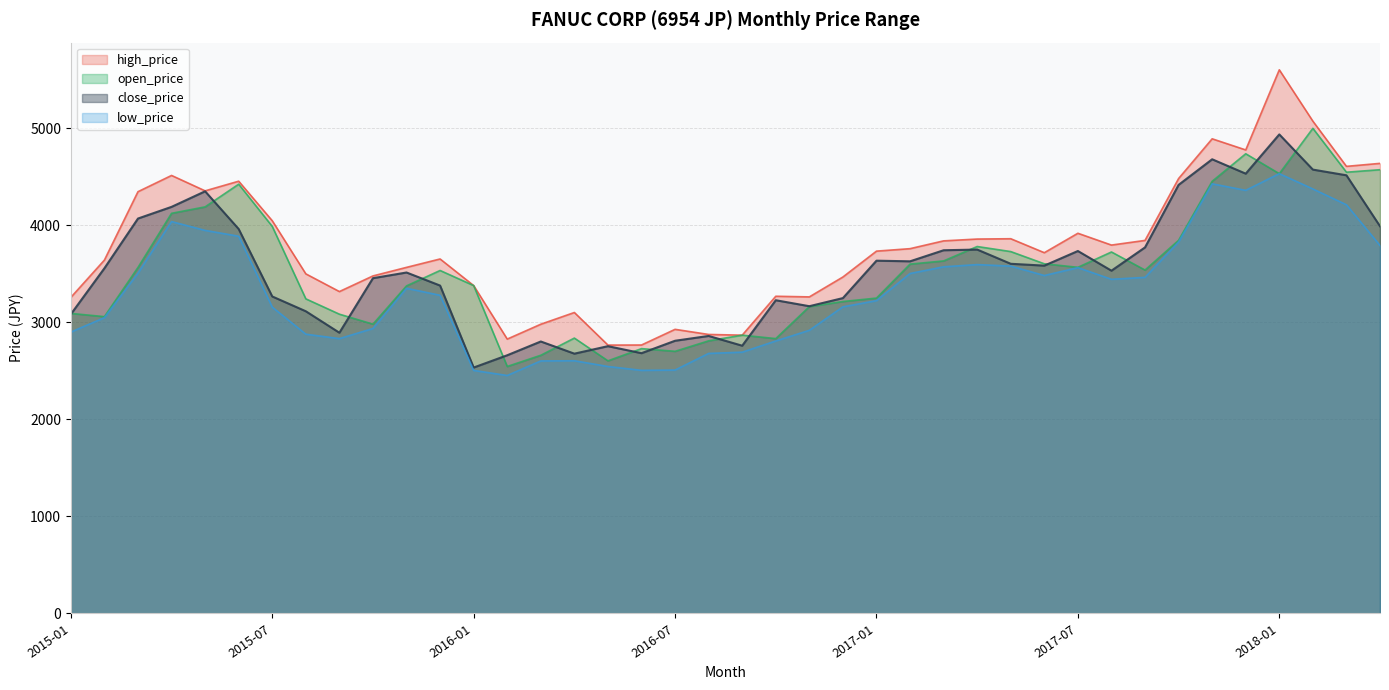

Reading left to right, extract all data points from this chart.

close_price: 2015-01=3083.8	2015-02=3557.5	2015-03=4069.9	2015-04=4190.2	2015-05=4350.5	2015-06=3961.9	2015-07=3266.9	2015-08=3114.4	2015-09=2893.2	2015-10=3455.3	2015-11=3513.8	2015-12=3379.2	2016-01=2534.4	2016-02=2661.0	2016-03=2802.9	2016-04=2677.5	2016-05=2754.5	2016-06=2682.3	2016-07=2810.5	2016-08=2860.0	2016-09=2759.4	2016-10=3228.1	2016-11=3166.5	2016-12=3250.2	2017-01=3635.7	2017-02=3629.1	2017-03=3743.1	2017-04=3750.2	2017-05=3603.7	2017-06=3584.6	2017-07=3735.3	2017-08=3532.5	2017-09=3772.5	2017-10=4416.8	2017-11=4680.6	2017-12=4532.4	2018-01=4936.9	2018-02=4574.2	2018-03=4515.6	2018-04=3990.6
high_price: 2015-01=3257.5	2015-02=3642.0	2015-03=4346.6	2015-04=4514.0	2015-05=4355.3	2015-06=4454.8	2015-07=4047.2	2015-08=3499.9	2015-09=3317.4	2015-10=3478.6	2015-11=3566.7	2015-12=3653.3	2016-01=3379.2	2016-02=2827.7	2016-03=2980.8	2016-04=3101.7	2016-05=2765.9	2016-06=2766.7	2016-07=2928.1	2016-08=2875.4	2016-09=2868.1	2016-10=3269.1	2016-11=3262.5	2016-12=3467.5	2017-01=3734.1	2017-02=3759.5	2017-03=3839.9	2017-04=3858.6	2017-05=3861.9	2017-06=3717.9	2017-07=3918.2	2017-08=3796.5	2017-09=3844.5	2017-10=4482.1	2017-11=4891.6	2017-12=4776.9	2018-01=5602.7	2018-02=5073.4	2018-03=4607.7	2018-04=4638.5
low_price: 2015-01=2900.1	2015-02=3048.2	2015-03=3506.3	2015-04=4038.5	2015-05=3947.7	2015-06=3887.7	2015-07=3157.1	2015-08=2878.2	2015-09=2832.4	2015-10=2936.7	2015-11=3351.1	2015-12=3279.0	2016-01=2504.7	2016-02=2452.6	2016-03=2602.5	2016-04=2604.5	2016-05=2545.3	2016-06=2505.5	2016-07=2508.8	2016-08=2679.9	2016-09=2692.9	2016-10=2808.1	2016-11=2918.0	2016-12=3160.0	2017-01=3224.0	2017-02=3503.6	2017-03=3572.5	2017-04=3595.4	2017-05=3579.7	2017-06=3482.8	2017-07=3563.9	2017-08=3443.9	2017-09=3463.8	2017-10=3828.1	2017-11=4427.7	2017-12=4360.7	2018-01=4532.4	2018-02=4374.9	2018-03=4211.6	2018-04=3792.4
open_price: 2015-01=3092.3	2015-02=3059.0	2015-03=3566.0	2015-04=4123.8	2015-05=4190.2	2015-06=4424.0	2015-07=3988.8	2015-08=3242.4	2015-09=3084.4	2015-10=2981.6	2015-11=3376.0	2015-12=3534.7	2016-01=3379.2	2016-02=2545.6	2016-03=2661.0	2016-04=2838.1	2016-05=2603.7	2016-06=2729.4	2016-07=2701.8	2016-08=2809.7	2016-09=2868.1	2016-10=2832.7	2016-11=3162.4	2016-12=3214.9	2017-01=3250.2	2017-02=3600.4	2017-03=3633.2	2017-04=3781.6	2017-05=3729.5	2017-06=3603.7	2017-07=3567.3	2017-08=3725.3	2017-09=3539.1	2017-10=3845.7	2017-11=4453.7	2017-12=4737.6	2018-01=4532.4	2018-02=4999.7	2018-03=4547.5	2018-04=4573.3